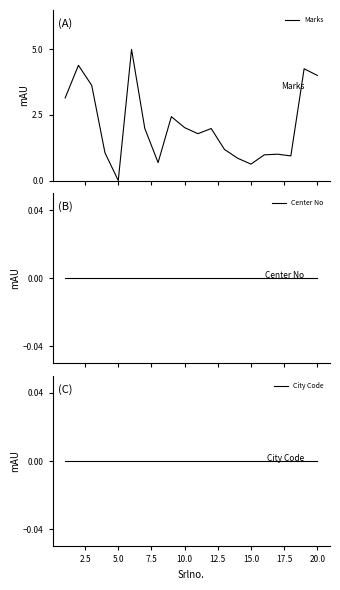

What is the highest value of the Marks series?

5.0